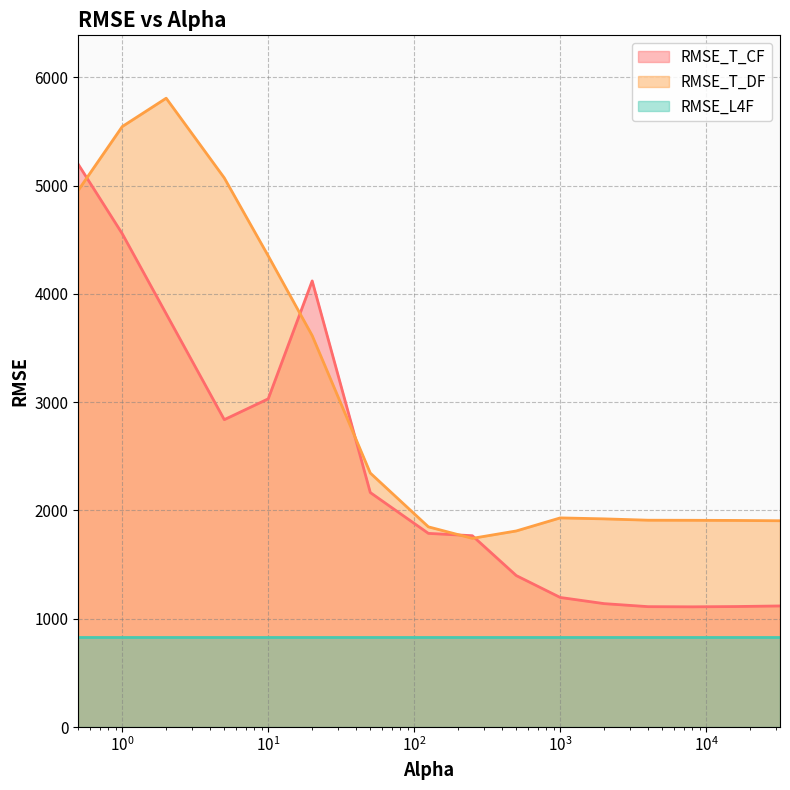

List the series in order of their overall mean, lowest first.

RMSE_L4F, RMSE_T_CF, RMSE_T_DF